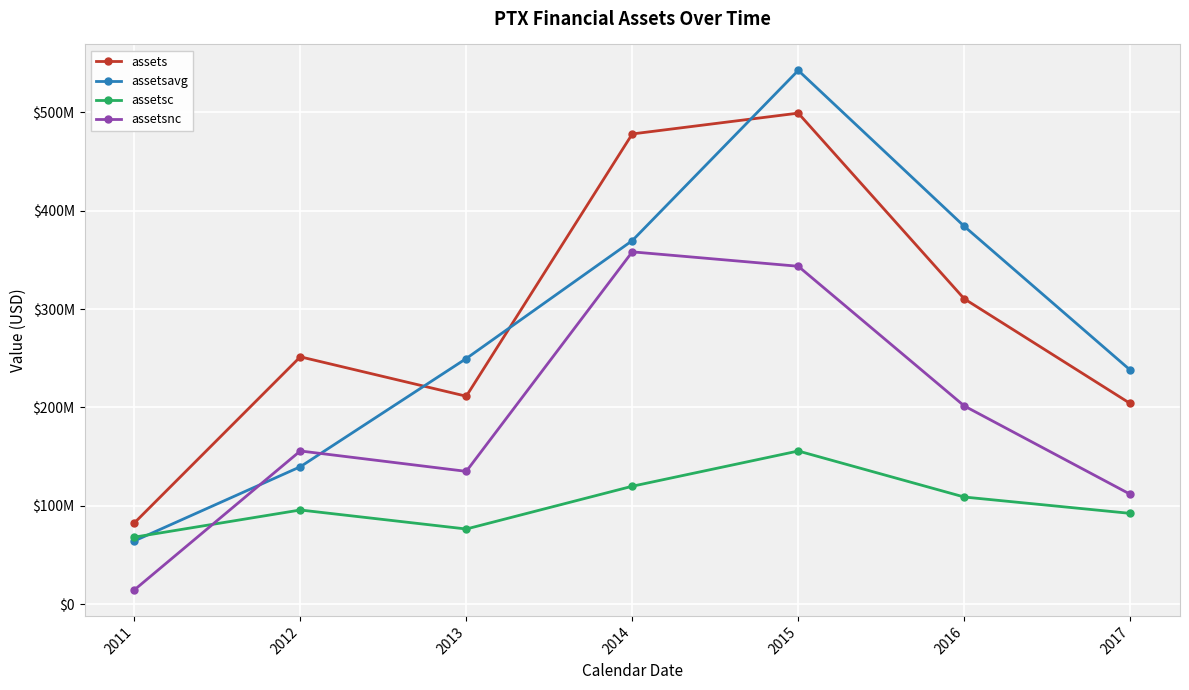

List the series in order of their peak value, highest first.

assetsavg, assets, assetsnc, assetsc